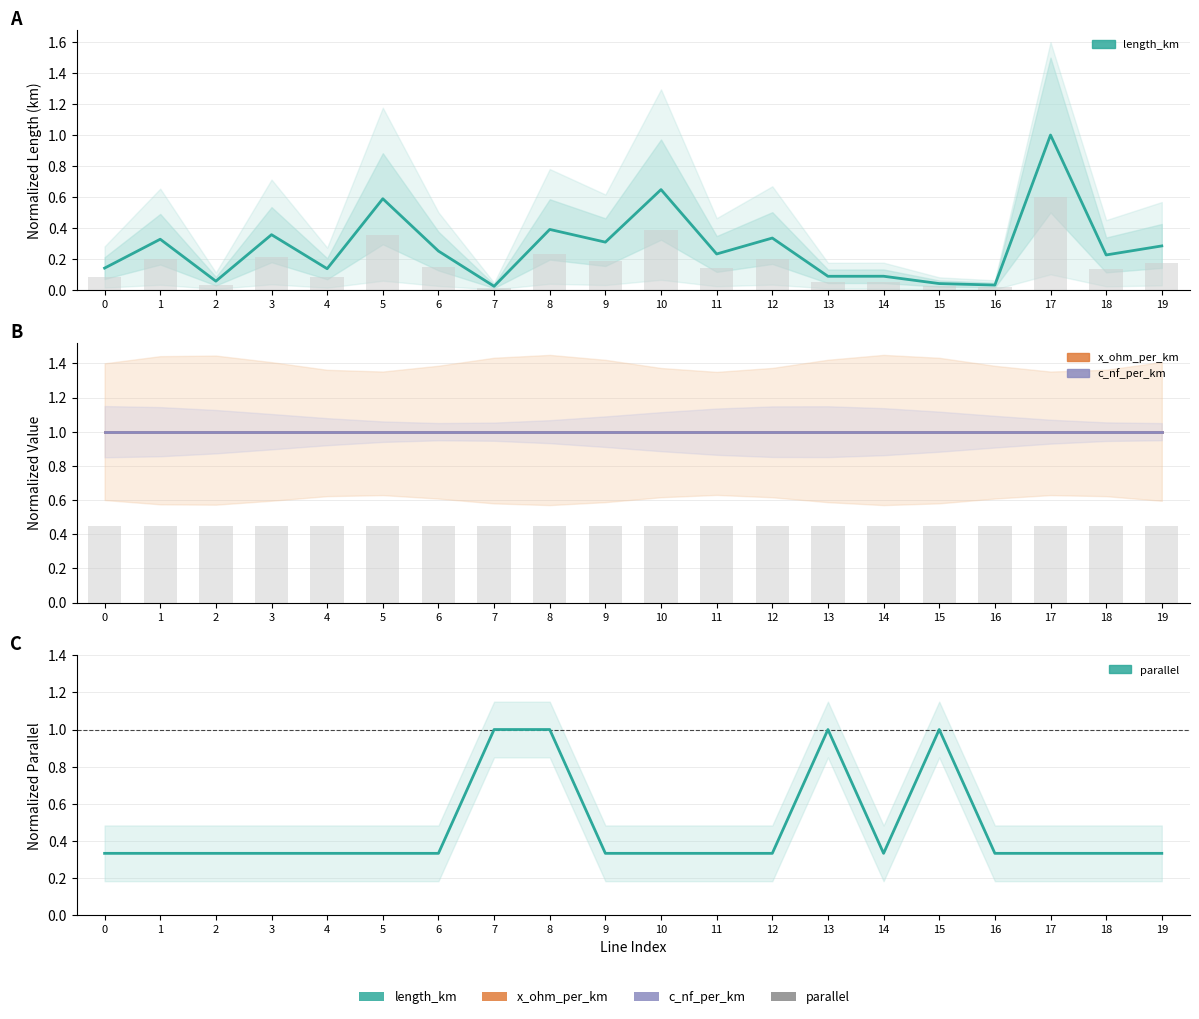

Reading left to right, what are all the values shown in this chart?

length_km: 0=0.1	1=0.3	2=0.1	3=0.4	4=0.1	5=0.6	6=0.3	7=0.0	8=0.4	9=0.3	10=0.6	11=0.2	12=0.3	13=0.1	14=0.1	15=0.0	16=0.0	17=1.0	18=0.2	19=0.3
length_km bar: 0=0.1	1=0.2	2=0.0	3=0.2	4=0.1	5=0.4	6=0.2	7=0.0	8=0.2	9=0.2	10=0.4	11=0.1	12=0.2	13=0.1	14=0.1	15=0.0	16=0.0	17=0.6	18=0.1	19=0.2
x_ohm_per_km: 0=1.0	1=1.0	2=1.0	3=1.0	4=1.0	5=1.0	6=1.0	7=1.0	8=1.0	9=1.0	10=1.0	11=1.0	12=1.0	13=1.0	14=1.0	15=1.0	16=1.0	17=1.0	18=1.0	19=1.0
c_nf_per_km: 0=1.0	1=1.0	2=1.0	3=1.0	4=1.0	5=1.0	6=1.0	7=1.0	8=1.0	9=1.0	10=1.0	11=1.0	12=1.0	13=1.0	14=1.0	15=1.0	16=1.0	17=1.0	18=1.0	19=1.0
x_ohm bar: 0=0.5	1=0.5	2=0.5	3=0.5	4=0.5	5=0.5	6=0.5	7=0.5	8=0.5	9=0.5	10=0.5	11=0.5	12=0.5	13=0.5	14=0.5	15=0.5	16=0.5	17=0.5	18=0.5	19=0.5
parallel: 0=0.3	1=0.3	2=0.3	3=0.3	4=0.3	5=0.3	6=0.3	7=1.0	8=1.0	9=0.3	10=0.3	11=0.3	12=0.3	13=1.0	14=0.3	15=1.0	16=0.3	17=0.3	18=0.3	19=0.3